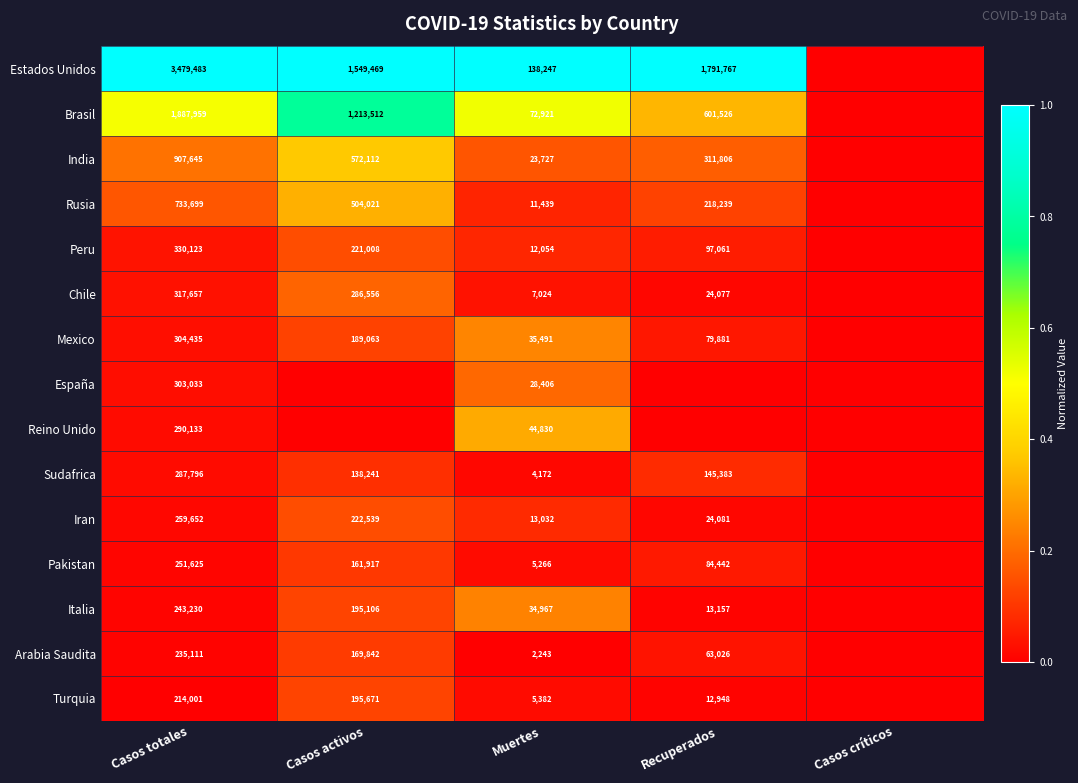

Is it true that Iran equals 24081 at Recuperados?

True